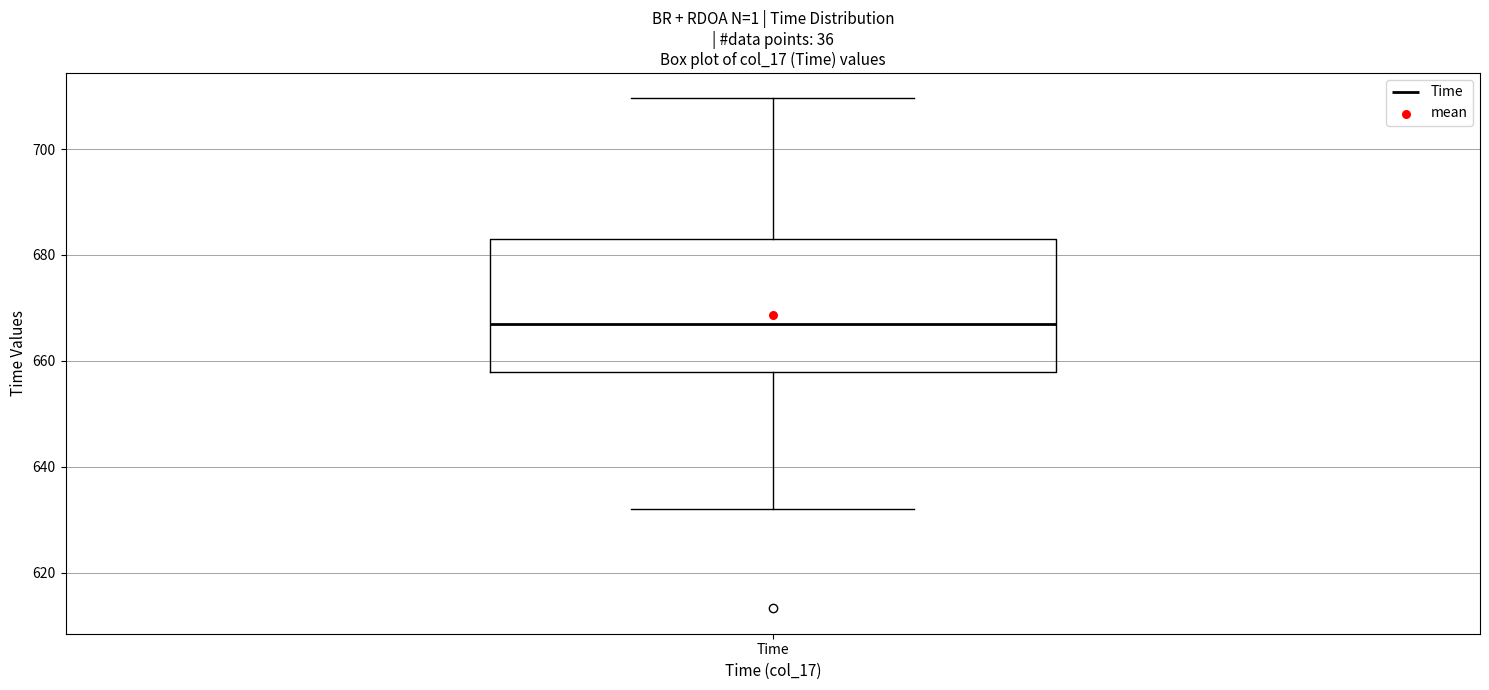

Read this box plot against the y-axis: the position of the median line, the range covered by the box, and the ends of both whiskers. The values are not printed on the chart, so give them approximately, as read against the axis.

median 666, box 658 to 684, whiskers 632 to 710